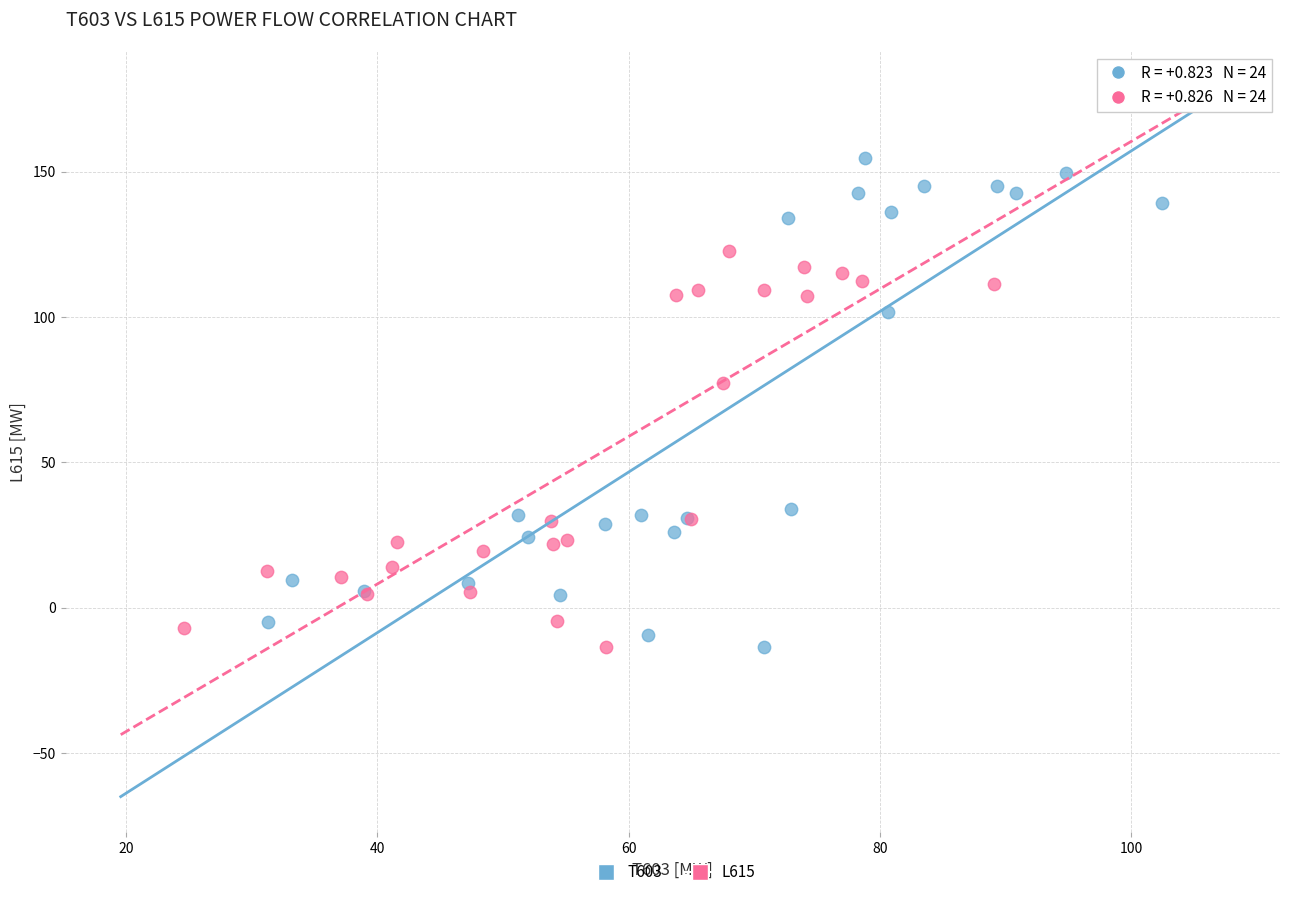

Which series has the largest Y range (max minus min)?

T603